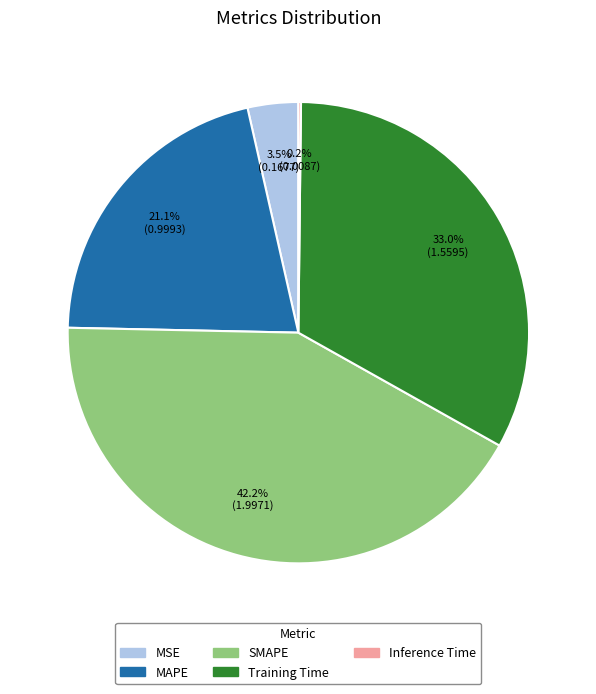

True or false: SMAPE accounts for 37% of the total.

False